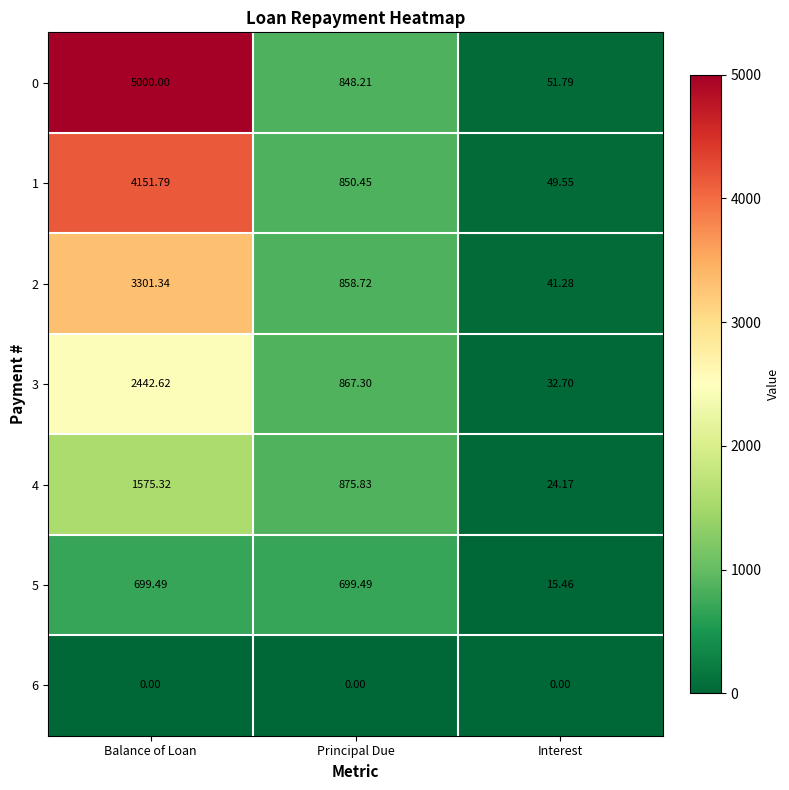

Which category has the highest value across all series?

Balance of Loan